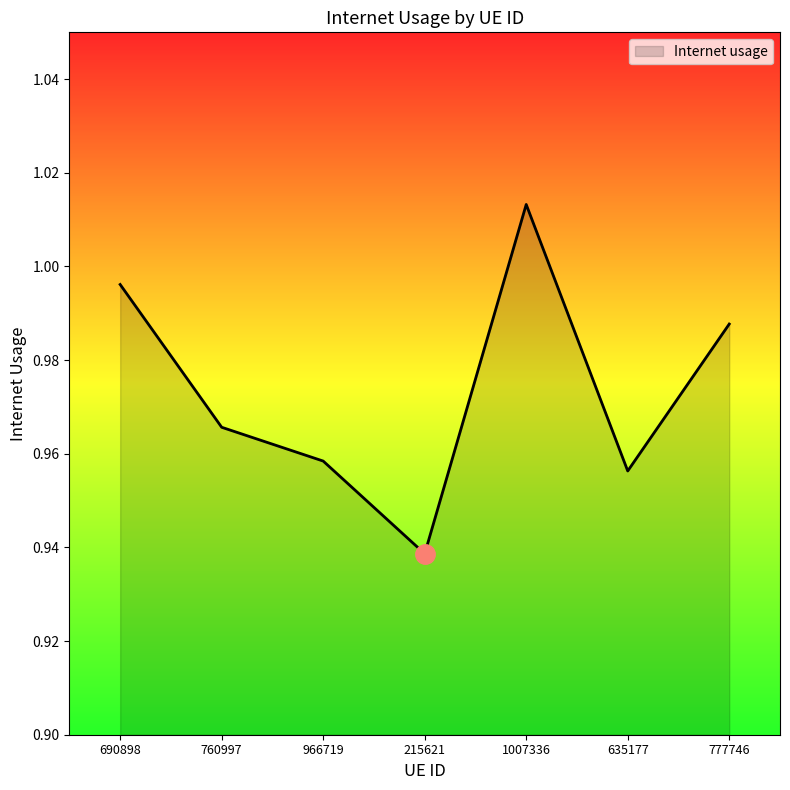

Is it true that the value at 215621 is 1.4?

False